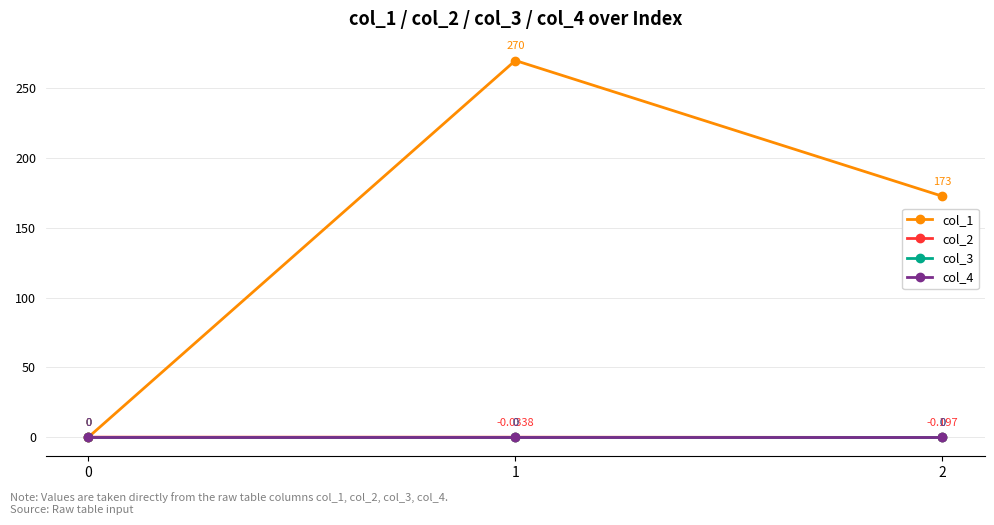

Is this an area chart (filled region under the line)?

No